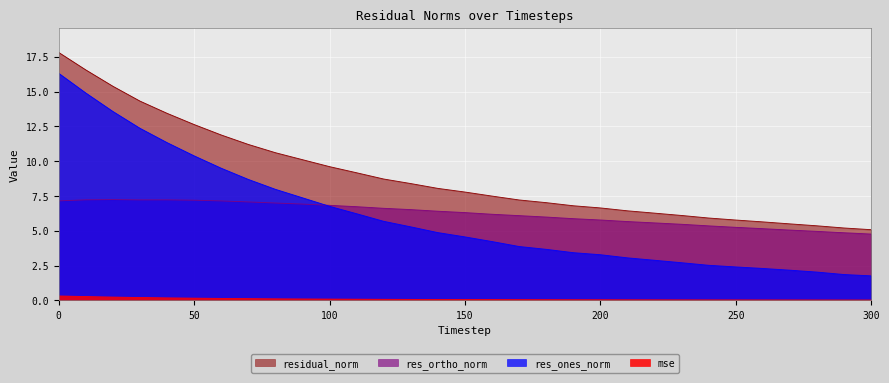

True or false: res_ones_norm and mse intersect in this chart.

False